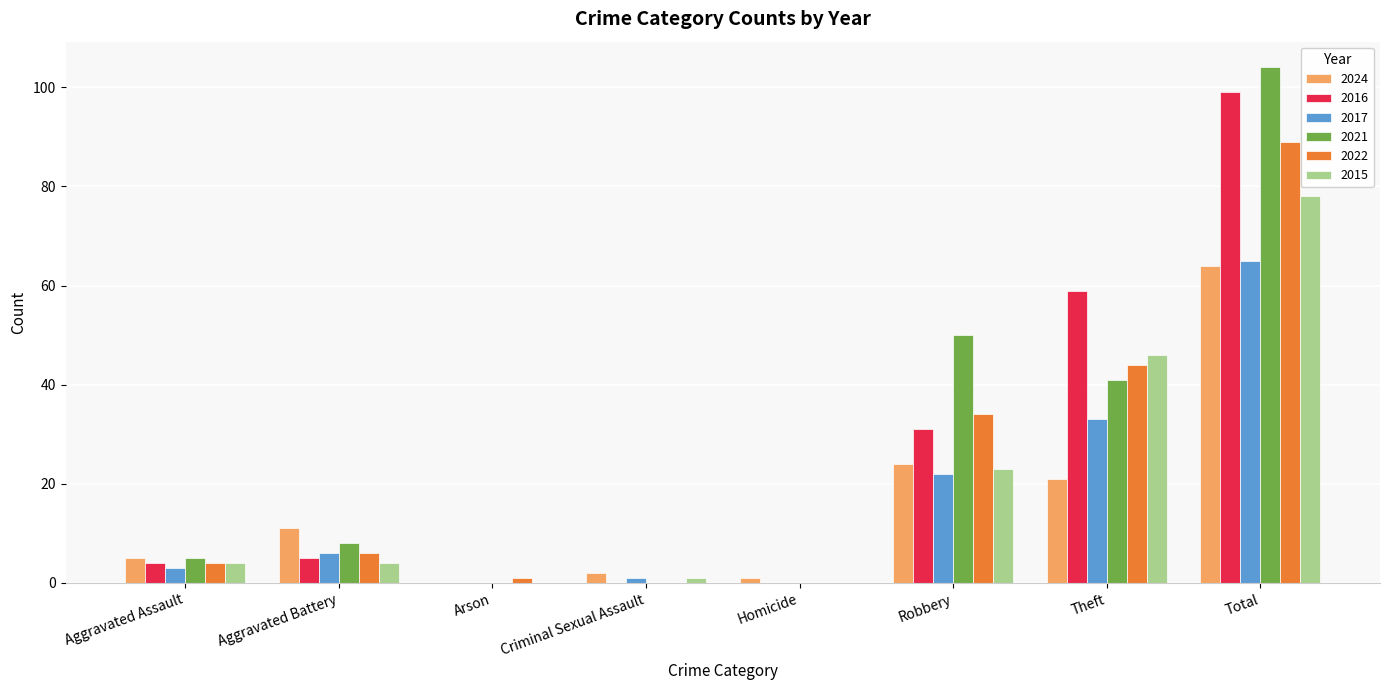

Which category has the highest value in the 2022 series?

Total